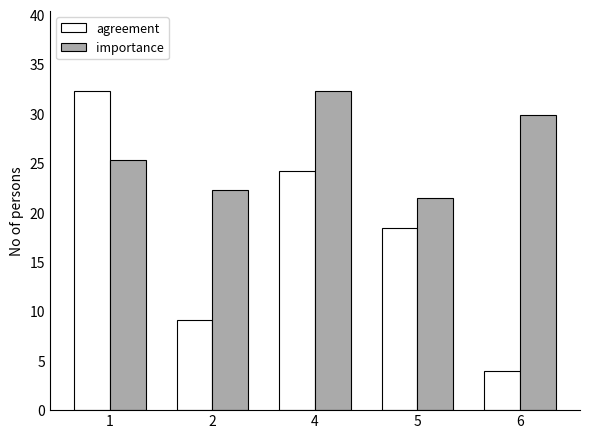

What is the minimum value for importance?

21.5